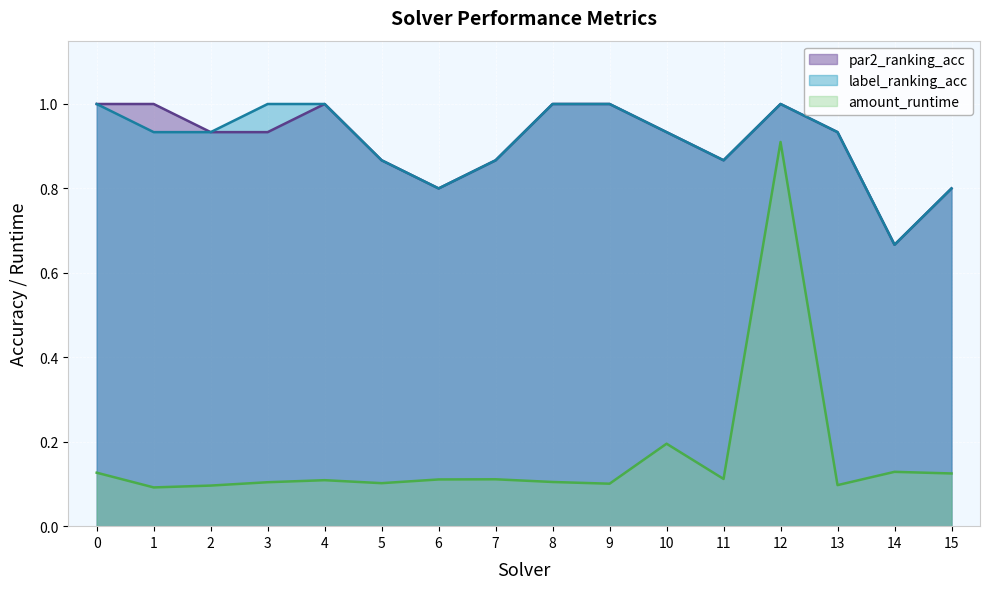

Does the chart display data point markers on the line(s)?

No